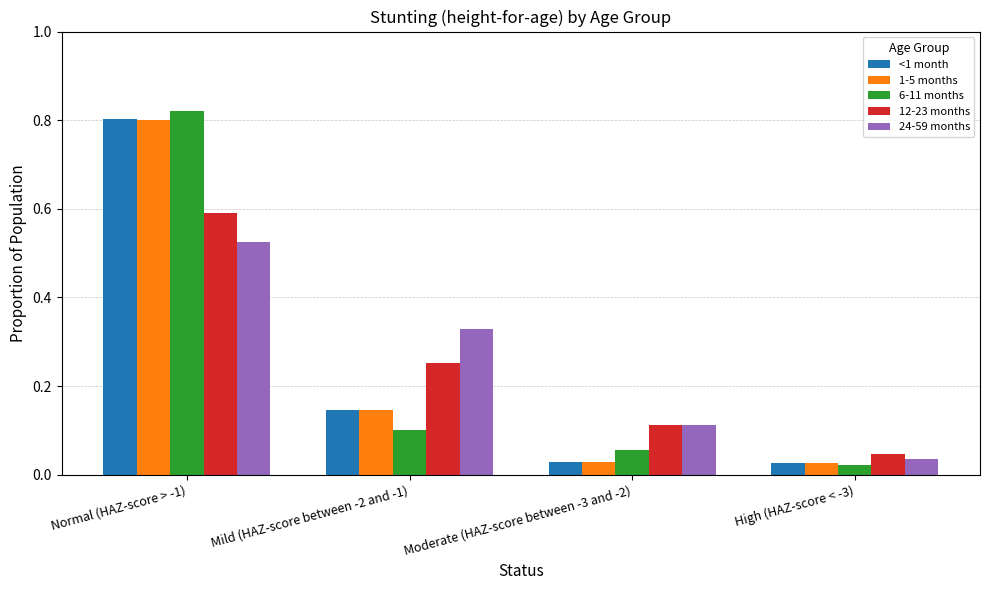

True or false: 12-23 months has a value of 0.1 at Mild (HAZ-score between -2 and -1).

False